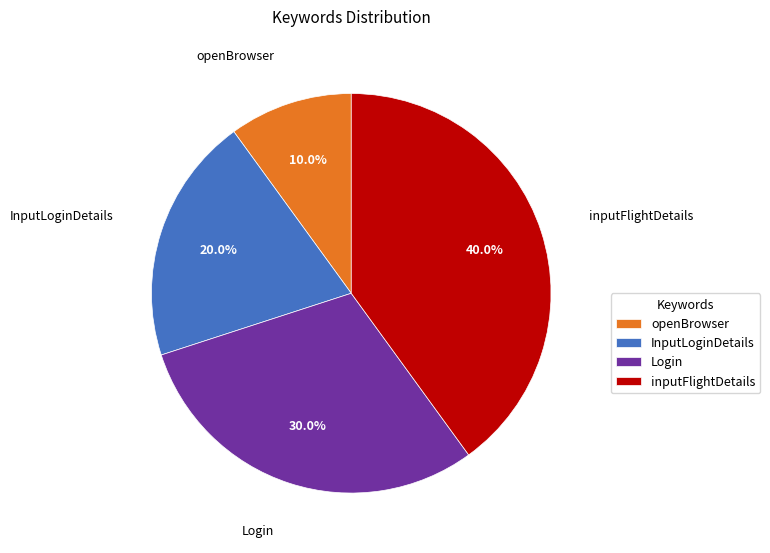

To the nearest percent, what is the difference between the inputFlightDetails and openBrowser slice percentages?

30%